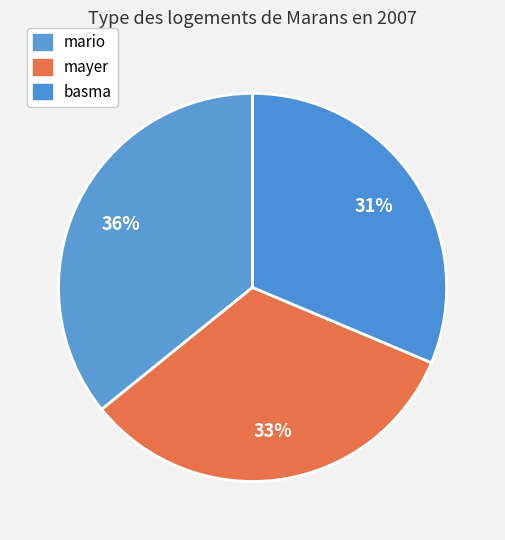

What percentage is the basma slice, to the nearest percent?

31%